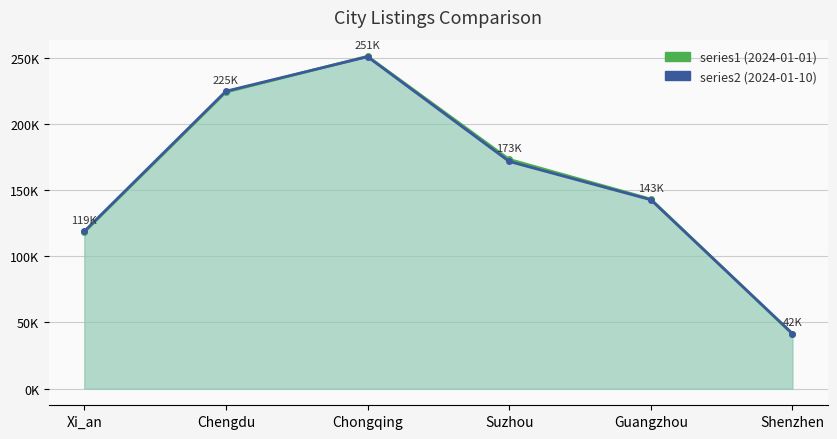

List the labels in order of series2 (2024-01-10) value, largest first.

Chongqing, Chengdu, Suzhou, Guangzhou, Xi_an, Shenzhen